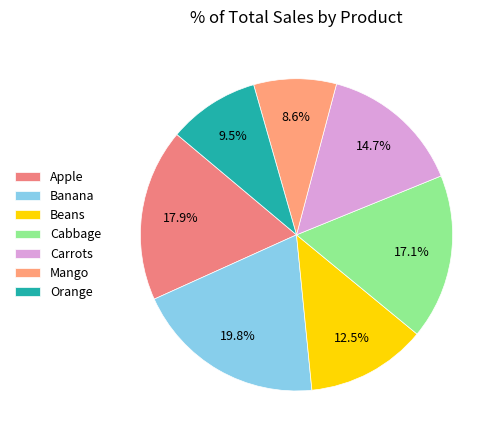

Which slice is the smallest?

Mango